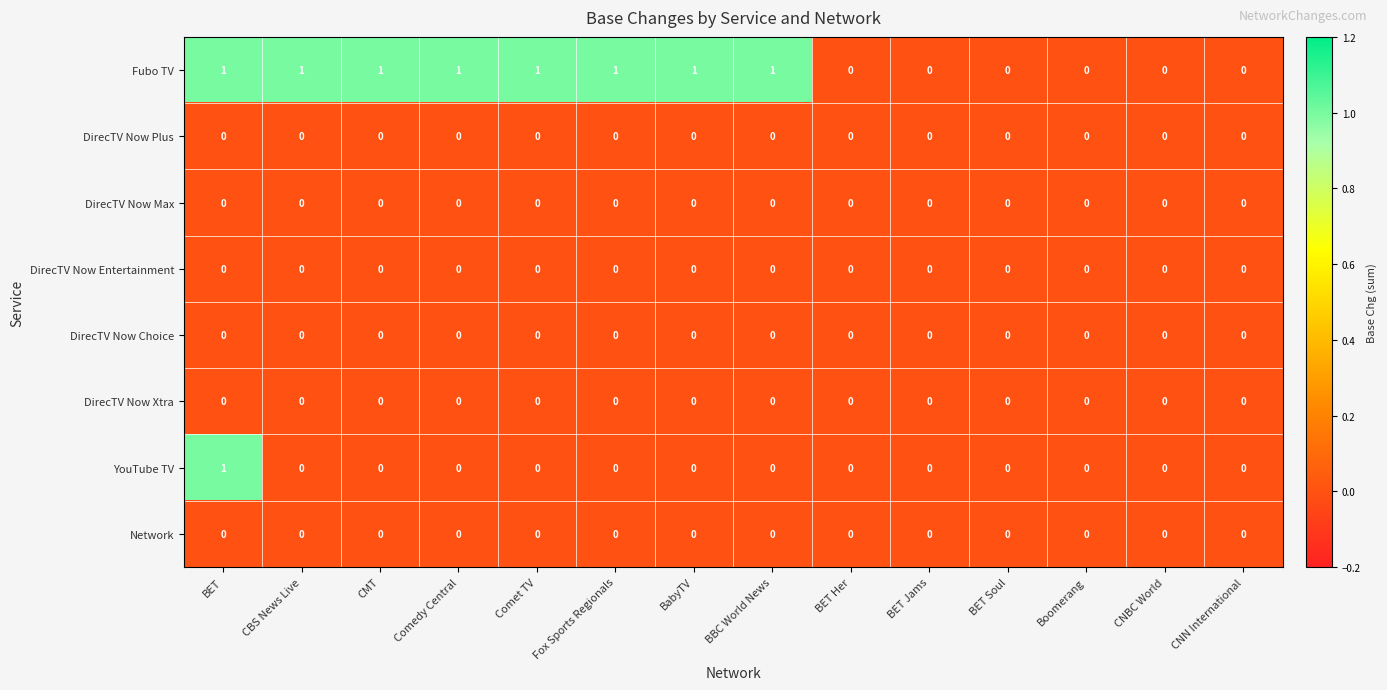

What is the sum of all Fubo TV values?

8